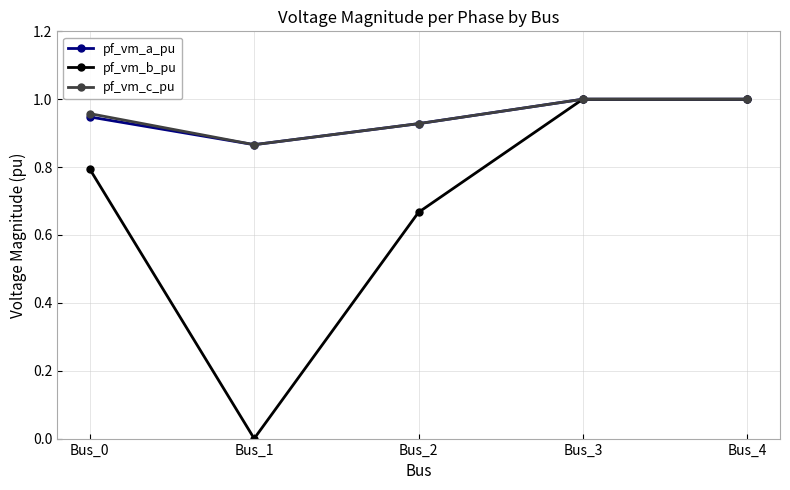

Which category has the lowest value across all series?

Bus_1